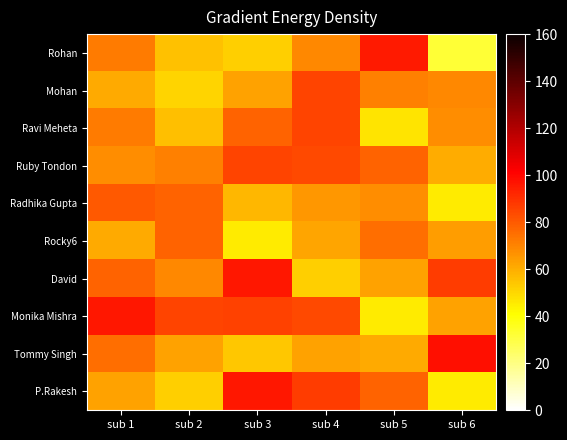

Reading left to right, extract all data points from this chart.

Rohan: sub 1=72	sub 2=55	sub 3=52	sub 4=69	sub 5=95	sub 6=32
Mohan: sub 1=61	sub 2=51	sub 3=63	sub 4=85	sub 5=71	sub 6=69
Ravi Meheta: sub 1=72	sub 2=56	sub 3=78	sub 4=85	sub 5=47	sub 6=68
Ruby Tondon: sub 1=68	sub 2=71	sub 3=85	sub 4=84	sub 5=78	sub 6=60
Radhika Gupta: sub 1=80	sub 2=78	sub 3=58	sub 4=65	sub 5=68	sub 6=45
Rocky6: sub 1=61	sub 2=78	sub 3=45	sub 4=62	sub 5=75	sub 6=64
David: sub 1=78	sub 2=69	sub 3=96	sub 4=52	sub 5=63	sub 6=87
Monika Mishra: sub 1=96	sub 2=85	sub 3=86	sub 4=84	sub 5=45	sub 6=63
Tommy Singh: sub 1=75	sub 2=63	sub 3=54	sub 4=63	sub 5=61	sub 6=98
P.Rakesh: sub 1=63	sub 2=52	sub 3=96	sub 4=87	sub 5=78	sub 6=45